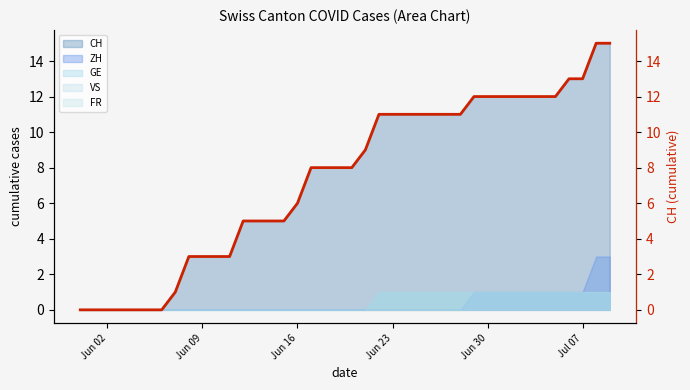

What is the sum of all values?

297